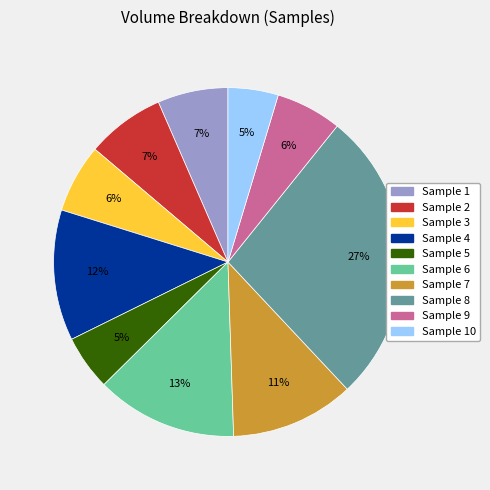

To the nearest percent, what is the average slice percentage?

10%